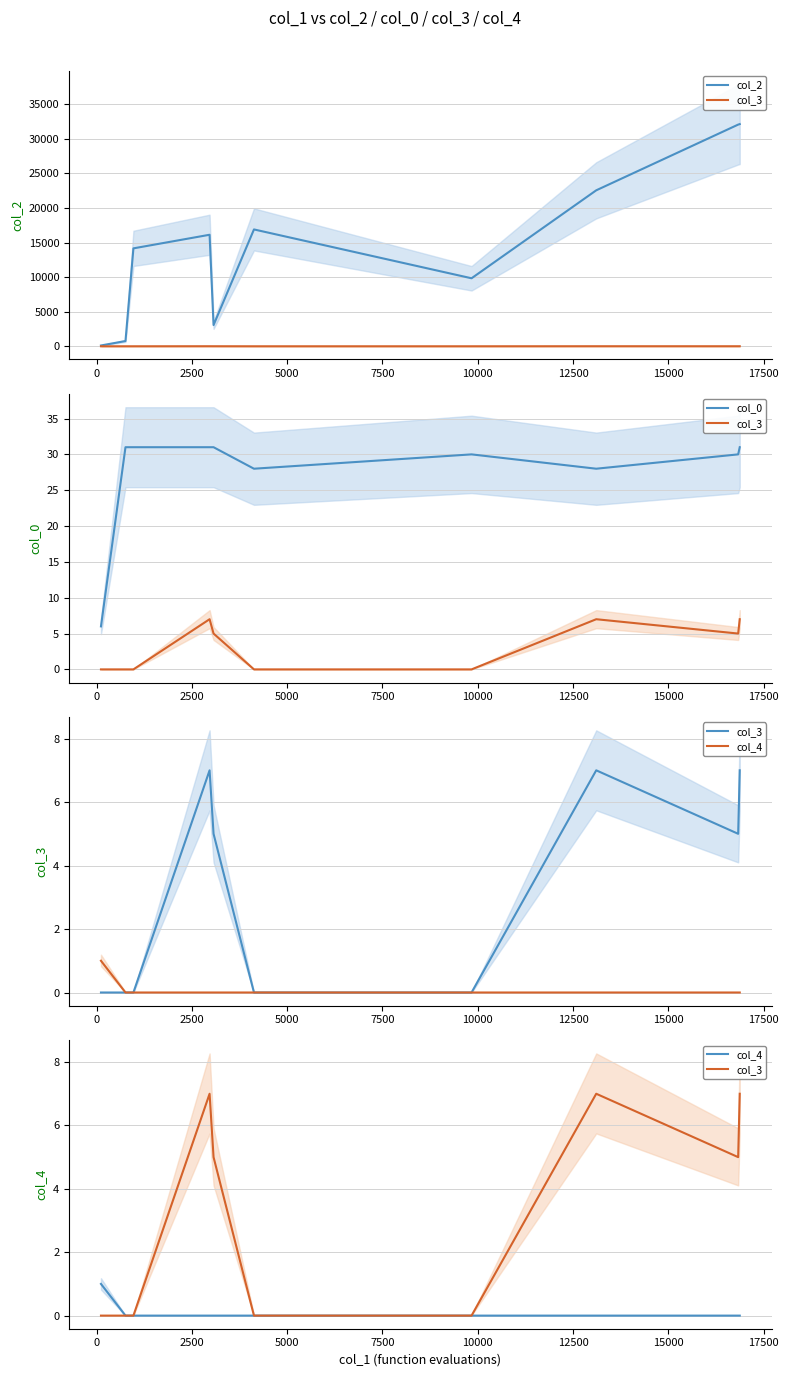

Which series has the widest spread of values?

col_2